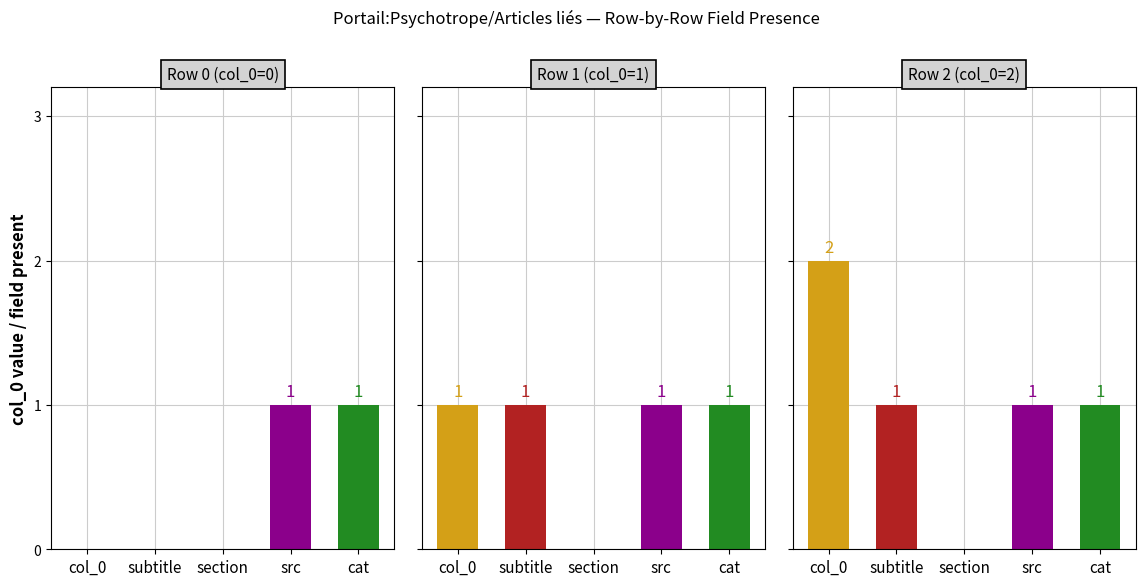

List the labels in order of section value, largest first.

col_0, subtitle, section